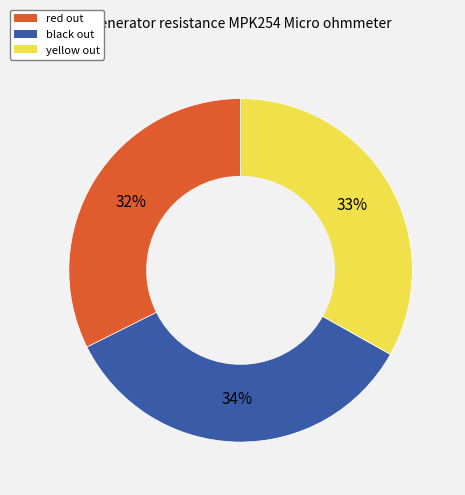

Which has a higher value, red out or yellow out?

yellow out